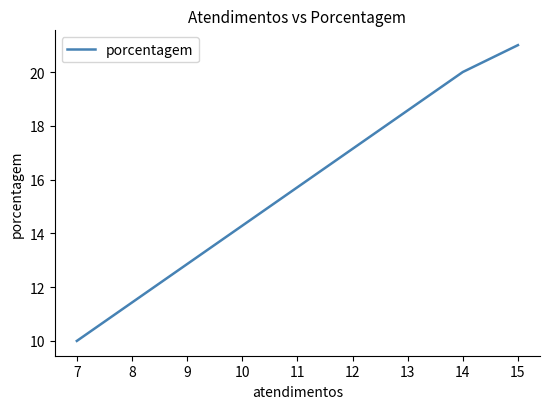

True or false: the data has more than 1 interior local peaks.

False